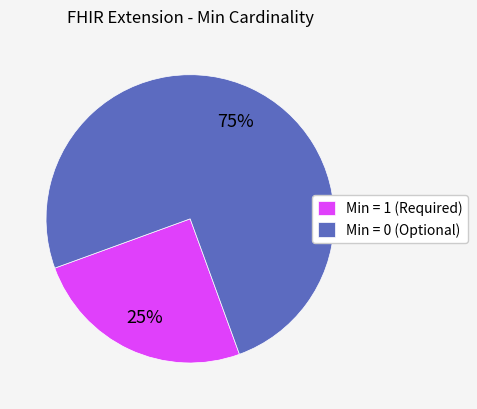

How many segments does this pie chart have?

2